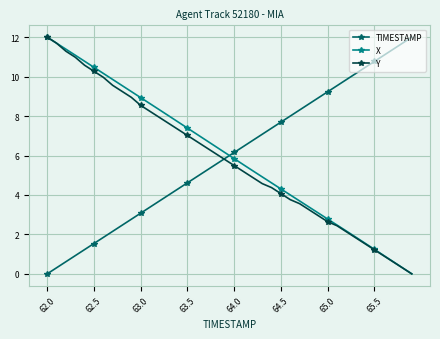

What is the greatest value displayed?

12.0